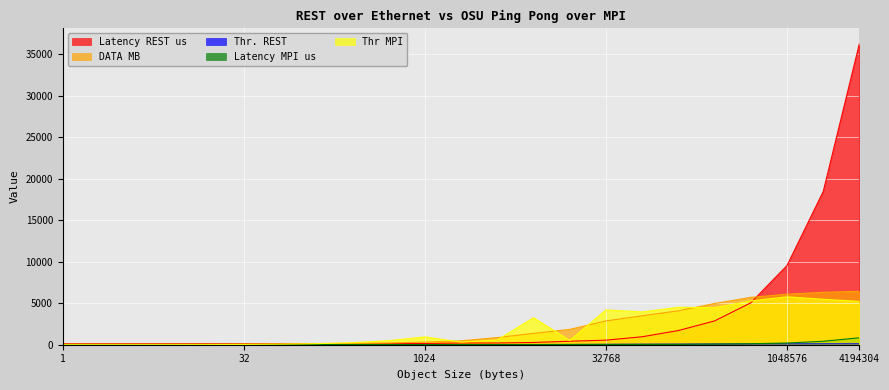

Which series has the widest spread of values?

Latency REST us